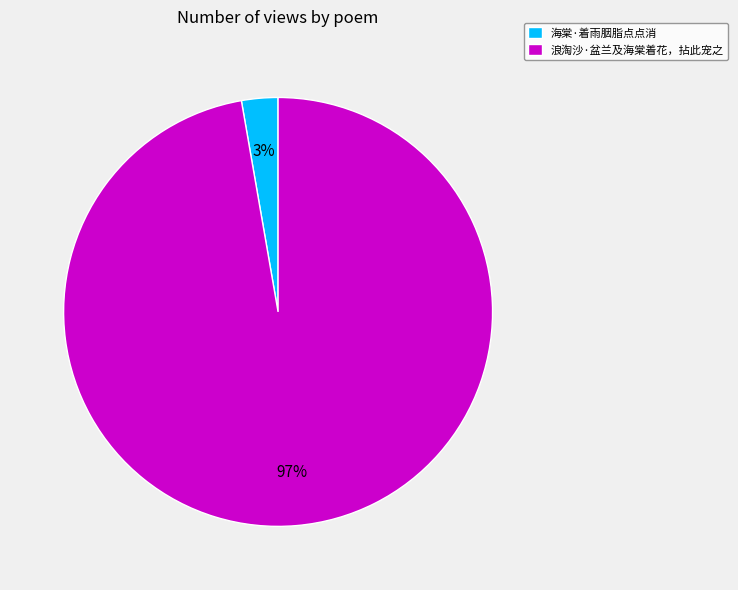

Which has a higher value, 浪淘沙·盆兰及海棠着花，拈此宠之 or 海棠·着雨胭脂点点消?

浪淘沙·盆兰及海棠着花，拈此宠之